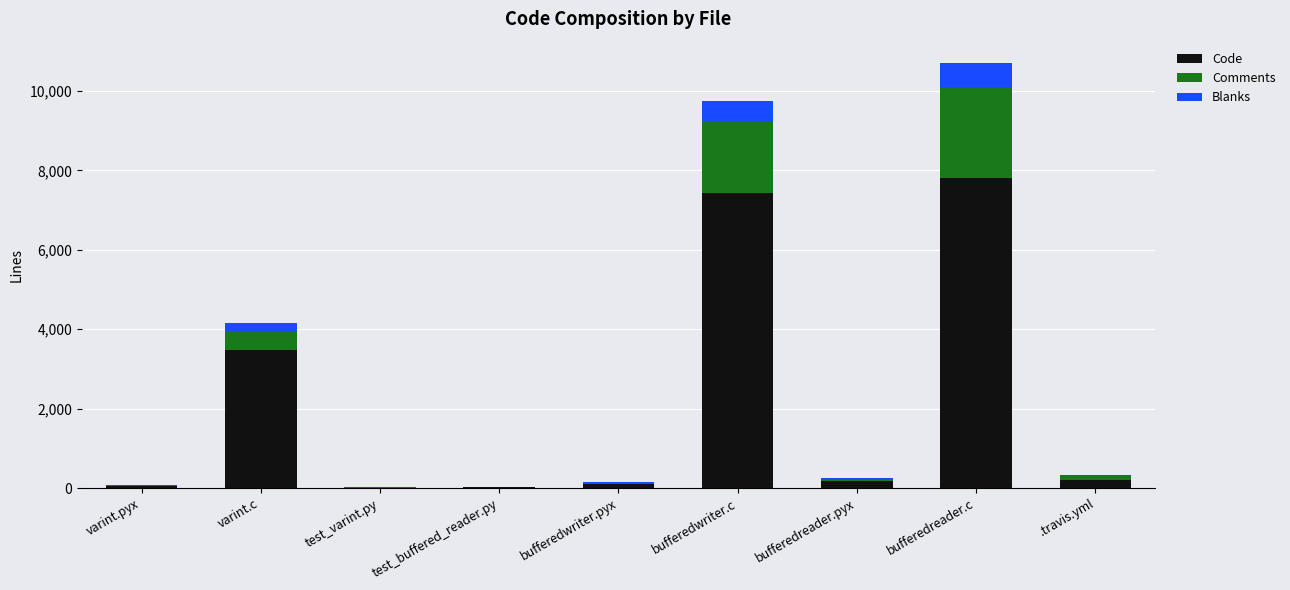

Are the bars horizontal?

No